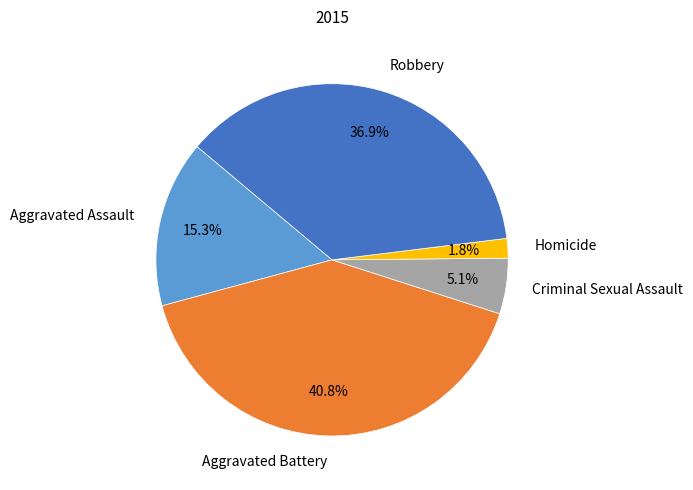

How many slices are in this pie chart?

5